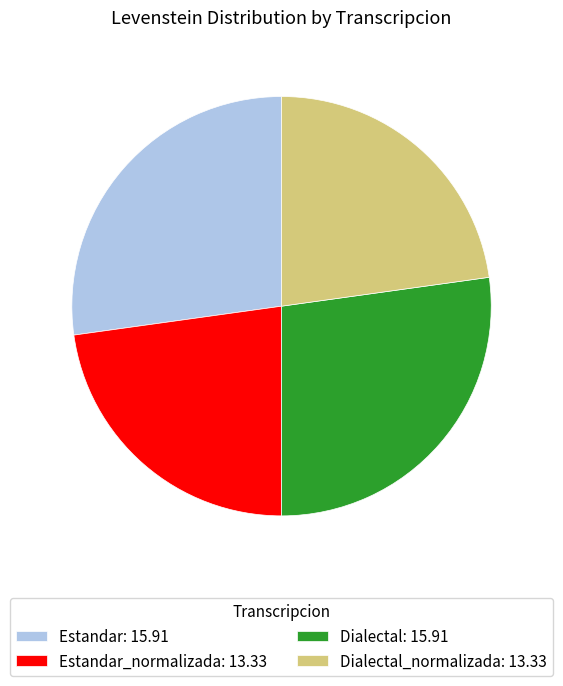

Approximately how many times larger is the value at Estandar: 15.91 compared to Dialectal: 15.91?

1.0